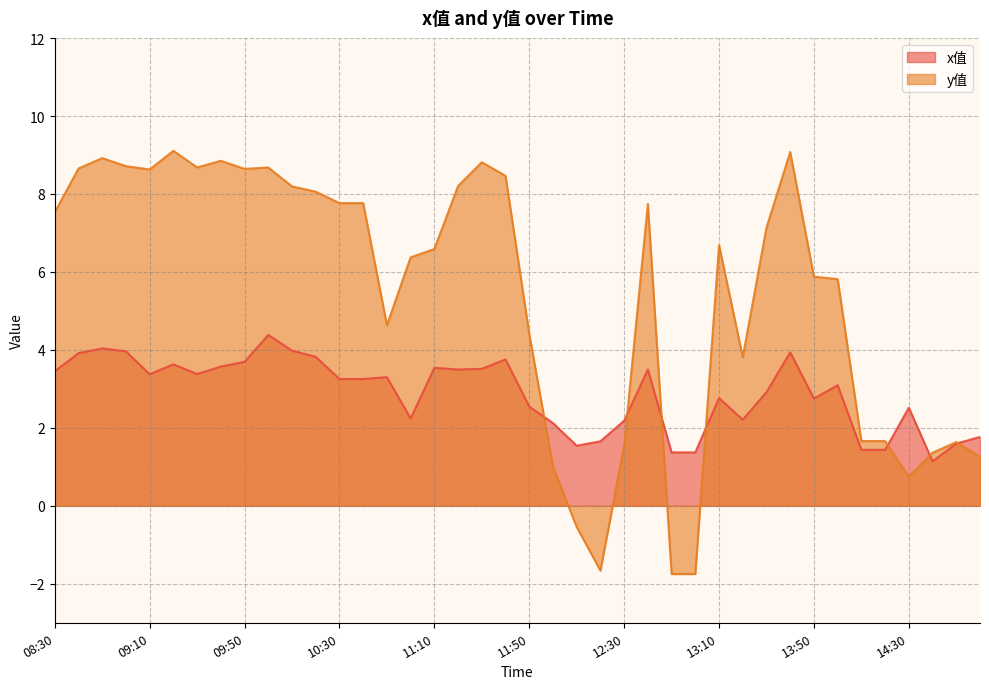

Where do x值 and y值 first cross each other?

11:50 and 12:00